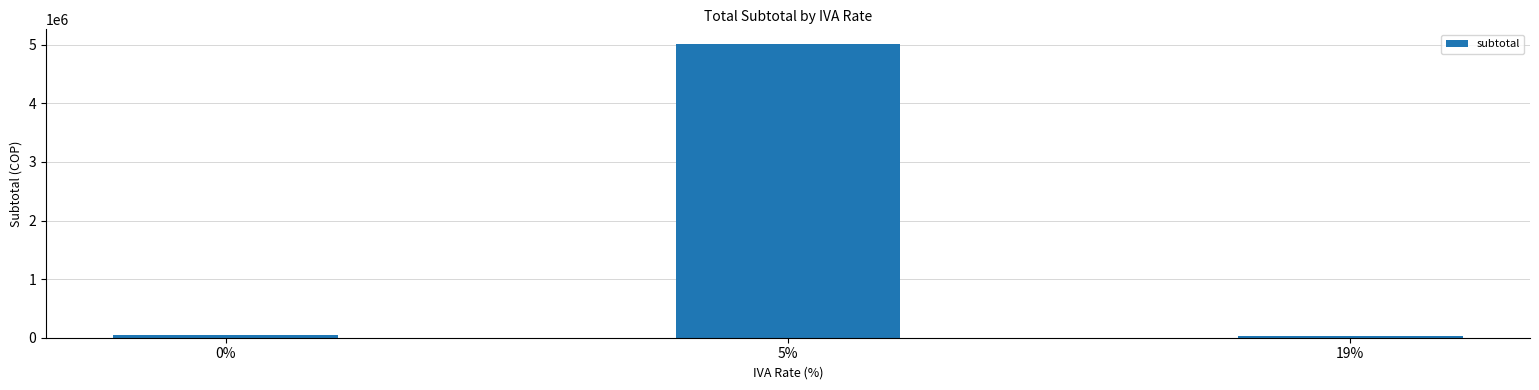

Approximately how many times larger is the value at 5% compared to 19%?

182.9